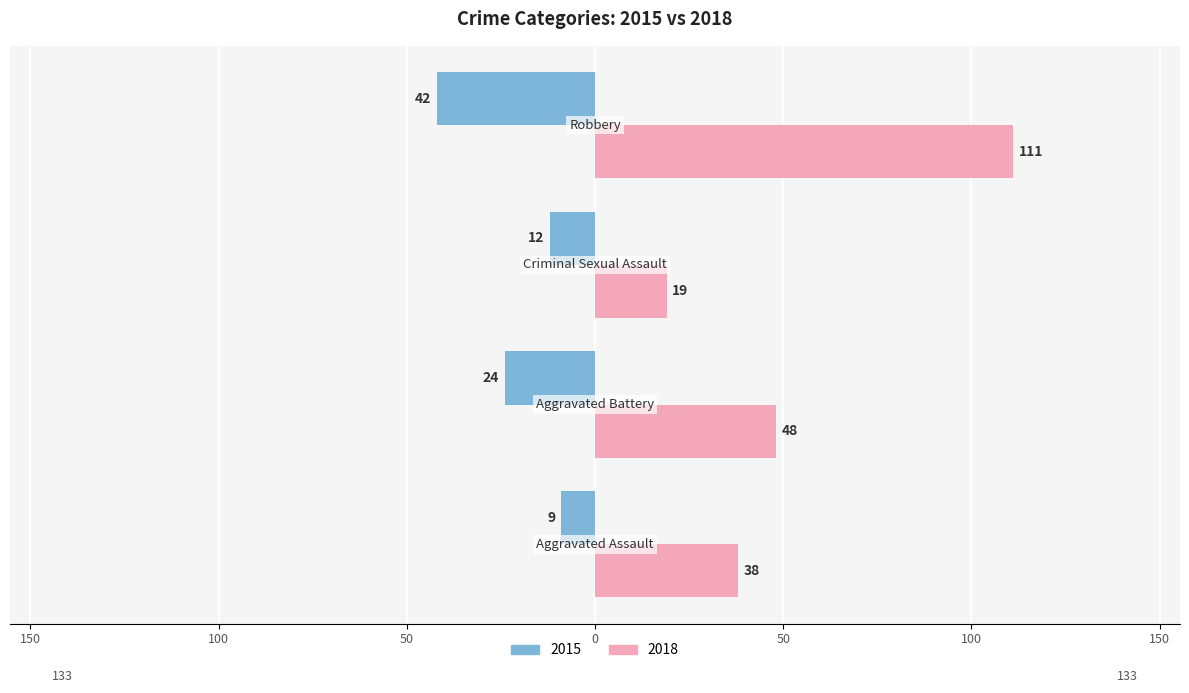

List the series in order of their overall mean, highest first.

Right (count), Left (count)